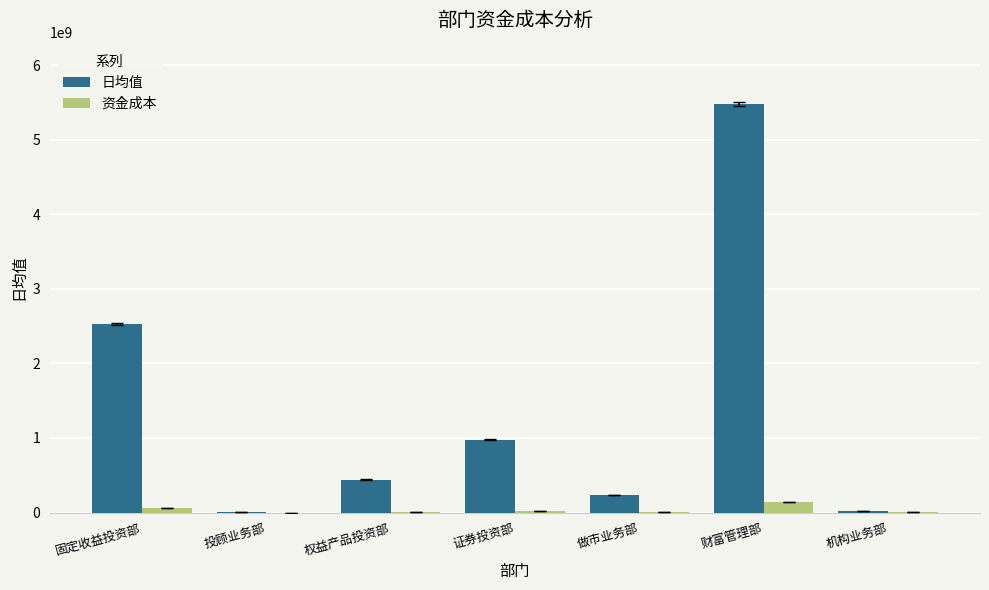

Where does the 日均值 series first go above 441958031?

固定收益投资部